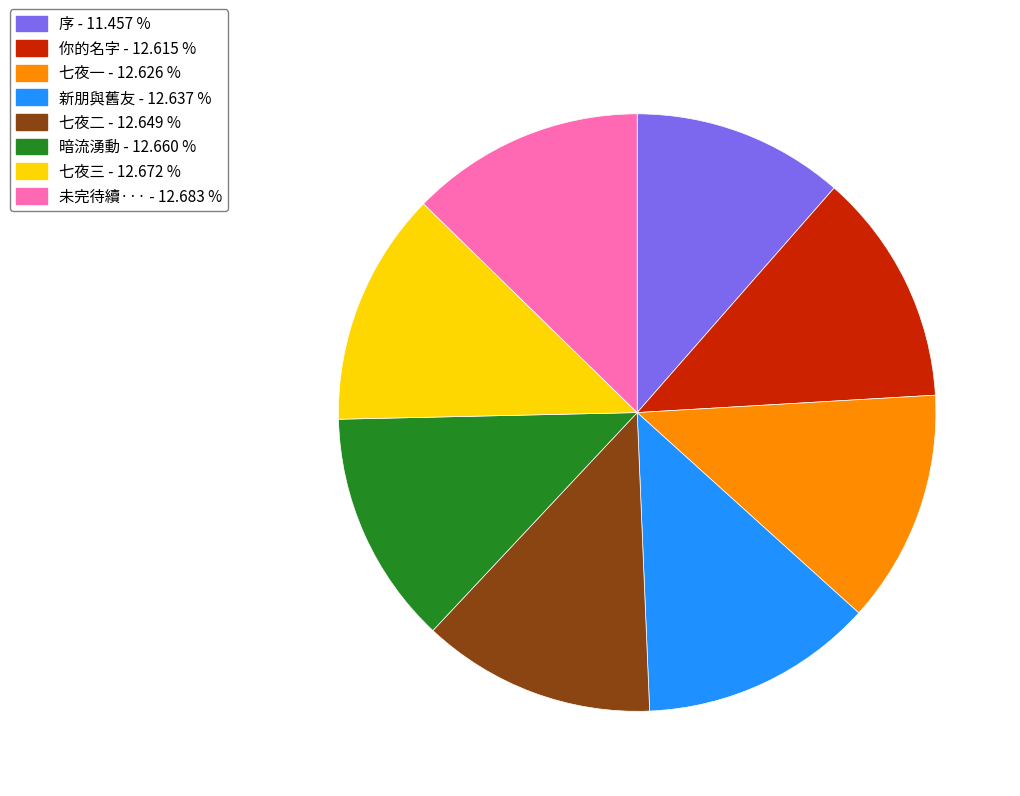

Between 七夜一 and 序, which is larger?

七夜一